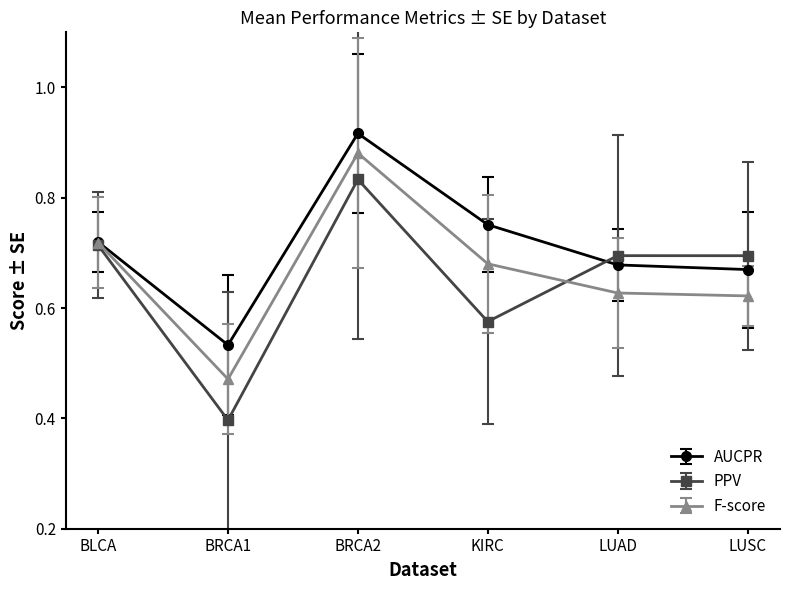

What is the total value across all series at LUSC?

2.0